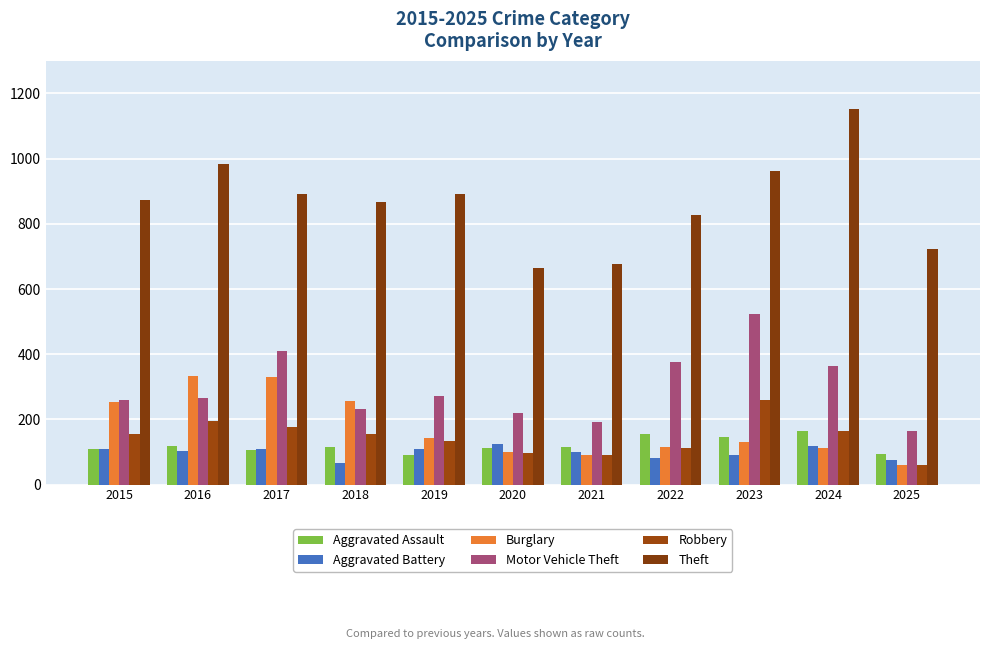

At which label is Aggravated Assault closest to 129?

2016